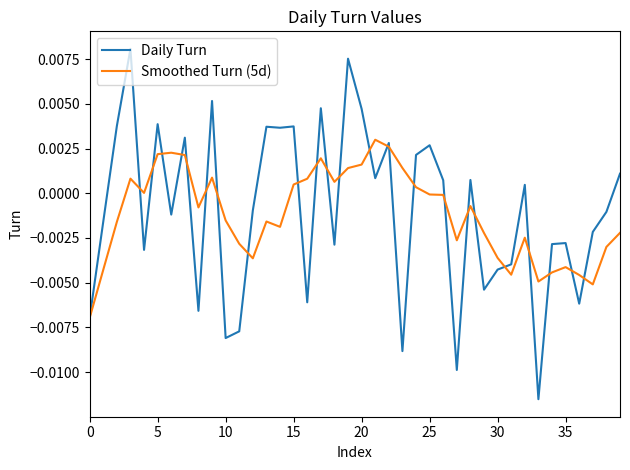

List the series in order of their peak value, lowest first.

Smoothed Turn (5d), Daily Turn